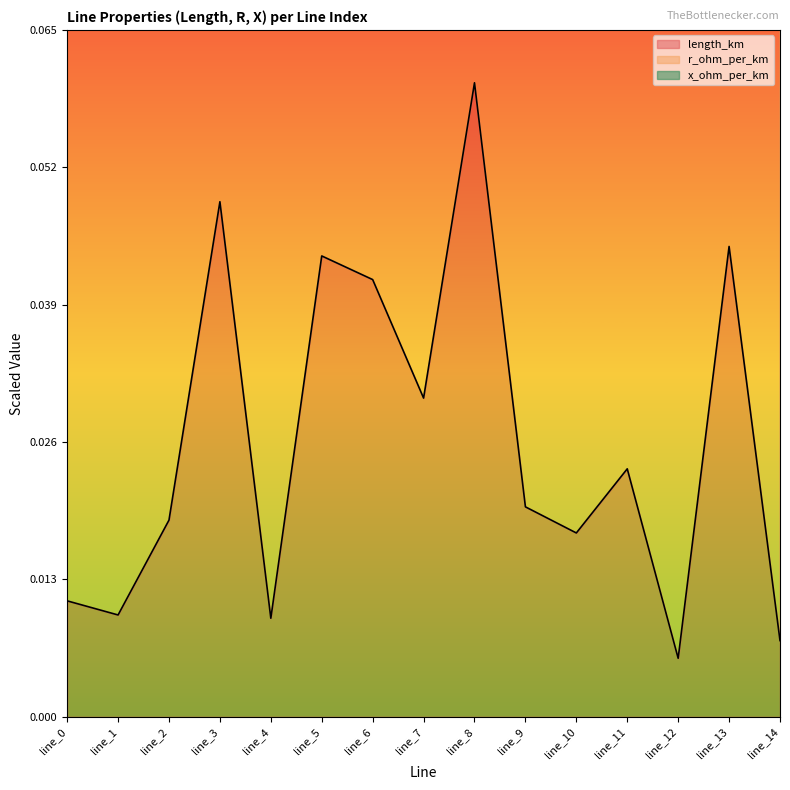

Which series has the largest total across all categories?

r_ohm_per_km